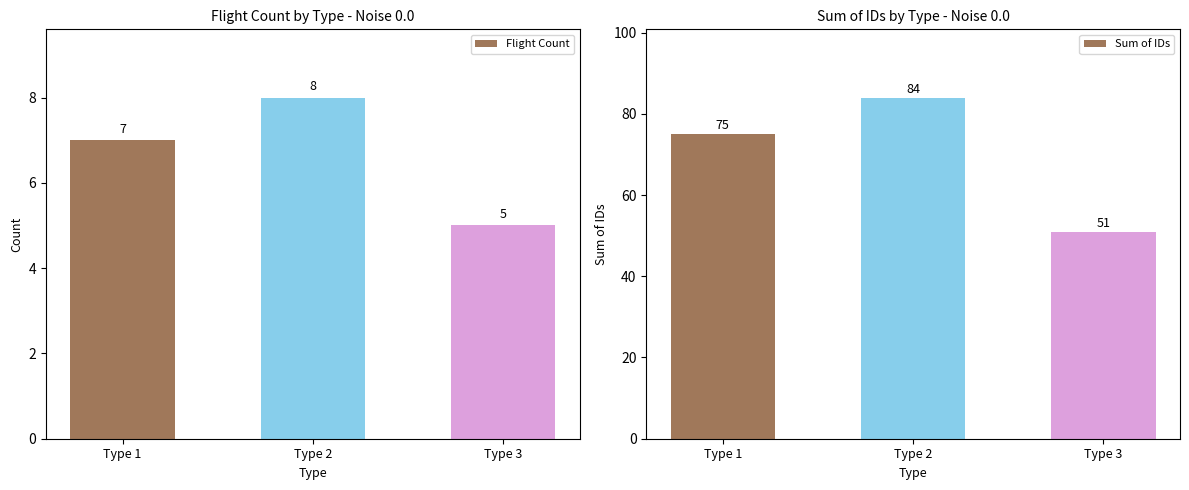

Rank the series by their average value, from lowest to highest.

Flight Count, Sum of IDs